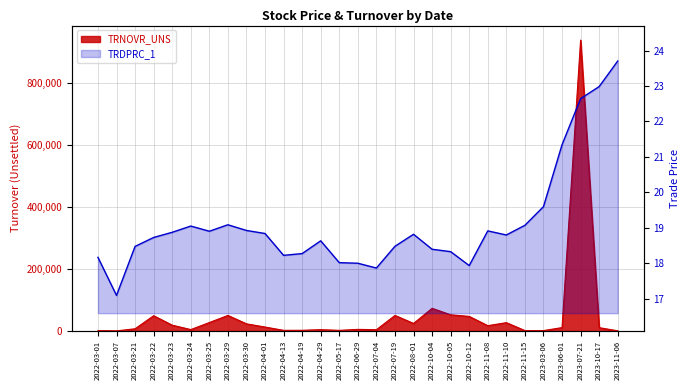

What is the approximate value of TRNOVR_UNS at 2022-04-01?

12502.5